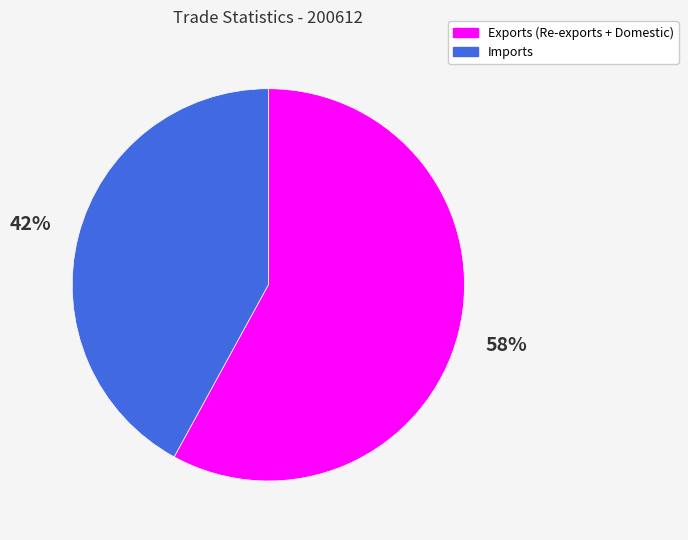

What percentage is the Imports slice, to the nearest percent?

42%